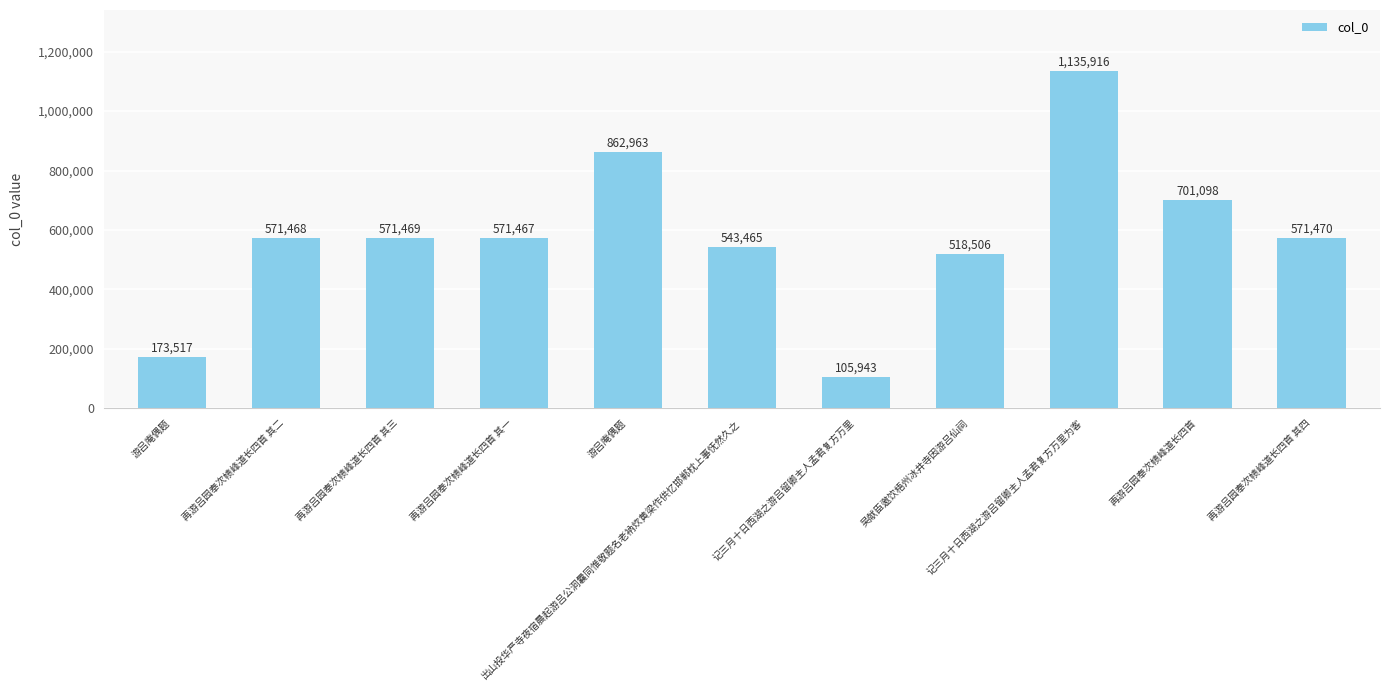

List the labels in order of value, smallest first.

记三月十日西湖之游吕留卿主人孟君复方万里, 游吕庵偶题, 吴献臣邀饮梧州冰井寺因游吕仙祠, 出山投华严寺夜宿晨起游吕公洞曩同惟敬题名老衲炊黄梁作供忆邯郸枕上事怃然久之, 再游吕园奉次帻峰道长四首 其一, 再游吕园奉次帻峰道长四首 其二, 再游吕园奉次帻峰道长四首 其三, 再游吕园奉次帻峰道长四首 其四, 再游吕园奉次帻峰道长四首, 游吕庵偶题, 记三月十日西湖之游吕留卿主人孟君复方万里为客